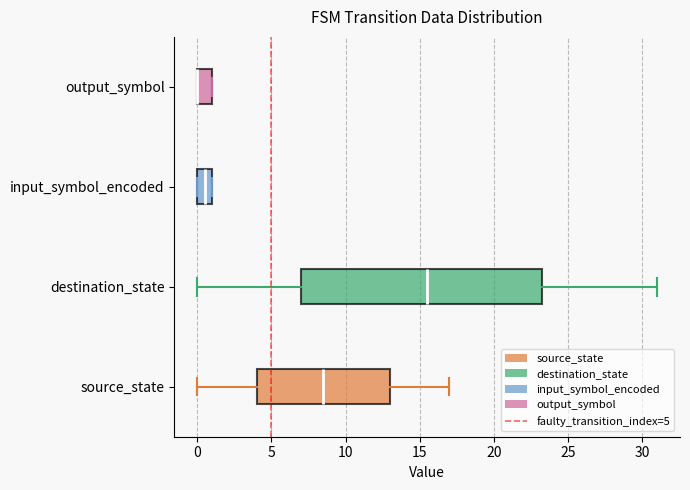

Reading bottom to top, transcribe this box plot: for each box, give where its median line is, the range the box spans, and where its two whiskers end, as read against the x-axis. The values are not printed on the chart, so give them approximately, as read against the axis.

source_state: median 8.5, box 4.0 to 13.0, whiskers 0.0 to 17.0
destination_state: median 15.5, box 7.0 to 23.5, whiskers 0.0 to 31.0
input_symbol_encoded: median 0.5, box 0.0 to 1.0, whiskers 0.0 to 1.0
output_symbol: median 0.0 (drawn on the box's left edge), box 0.0 to 1.0, whiskers 0.0 to 1.0